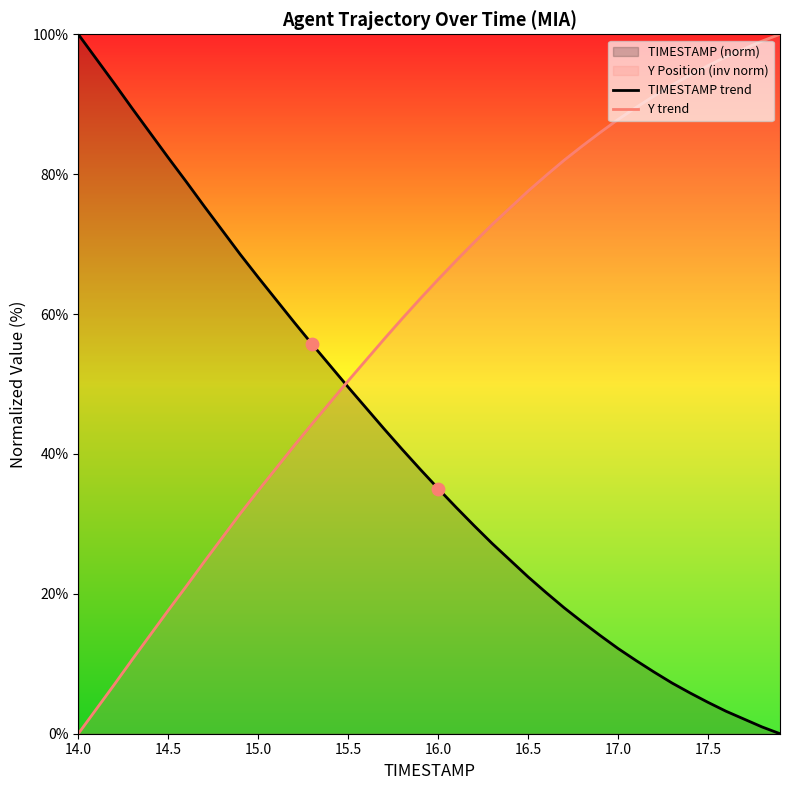

Which series contains the highest Y value?

TIMESTAMP trend